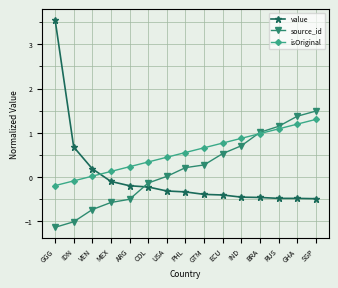

What is the greatest value displayed?

3.6